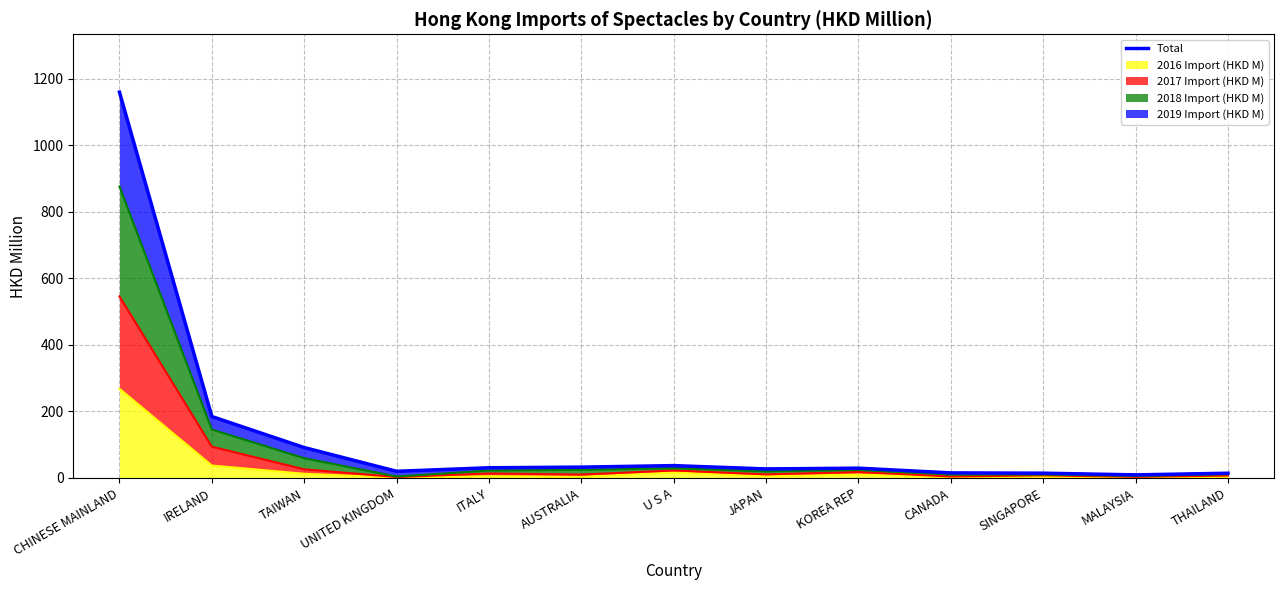

Is it true that the value at MALAYSIA is 3.8?

False